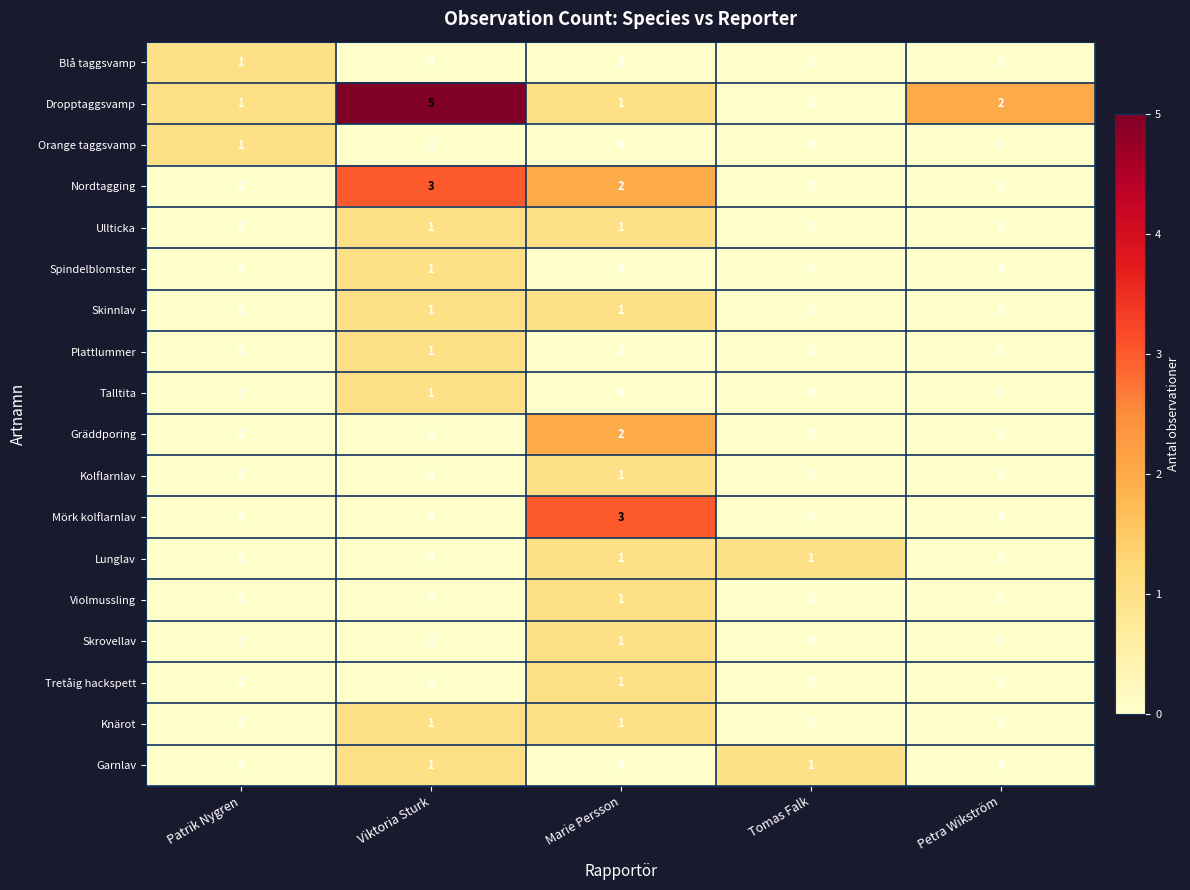

At which label does Spindelblomster reach its peak?

Viktoria Sturk